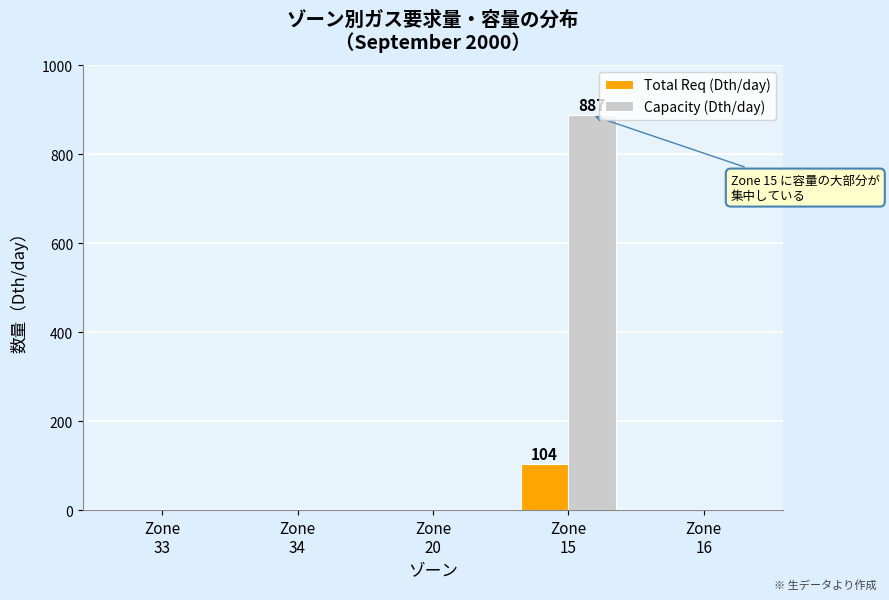

What is the sum of all Capacity (Dth/day) values?

887